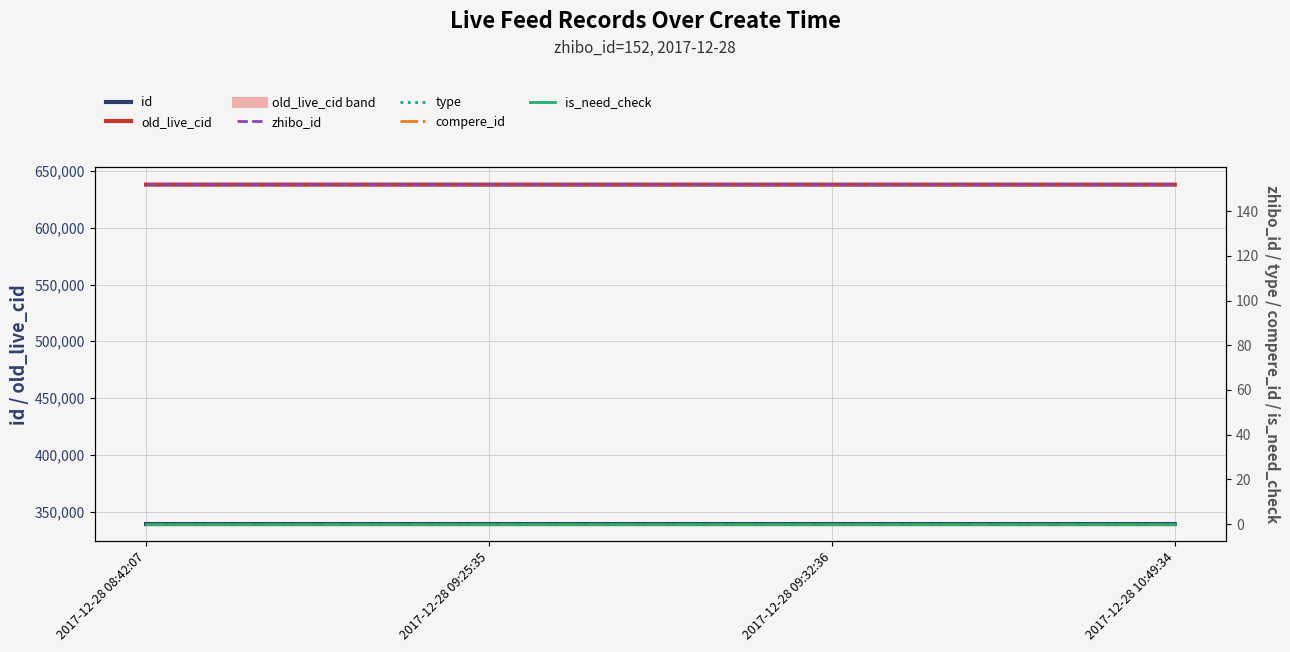

Does the chart display data point markers on the line(s)?

No